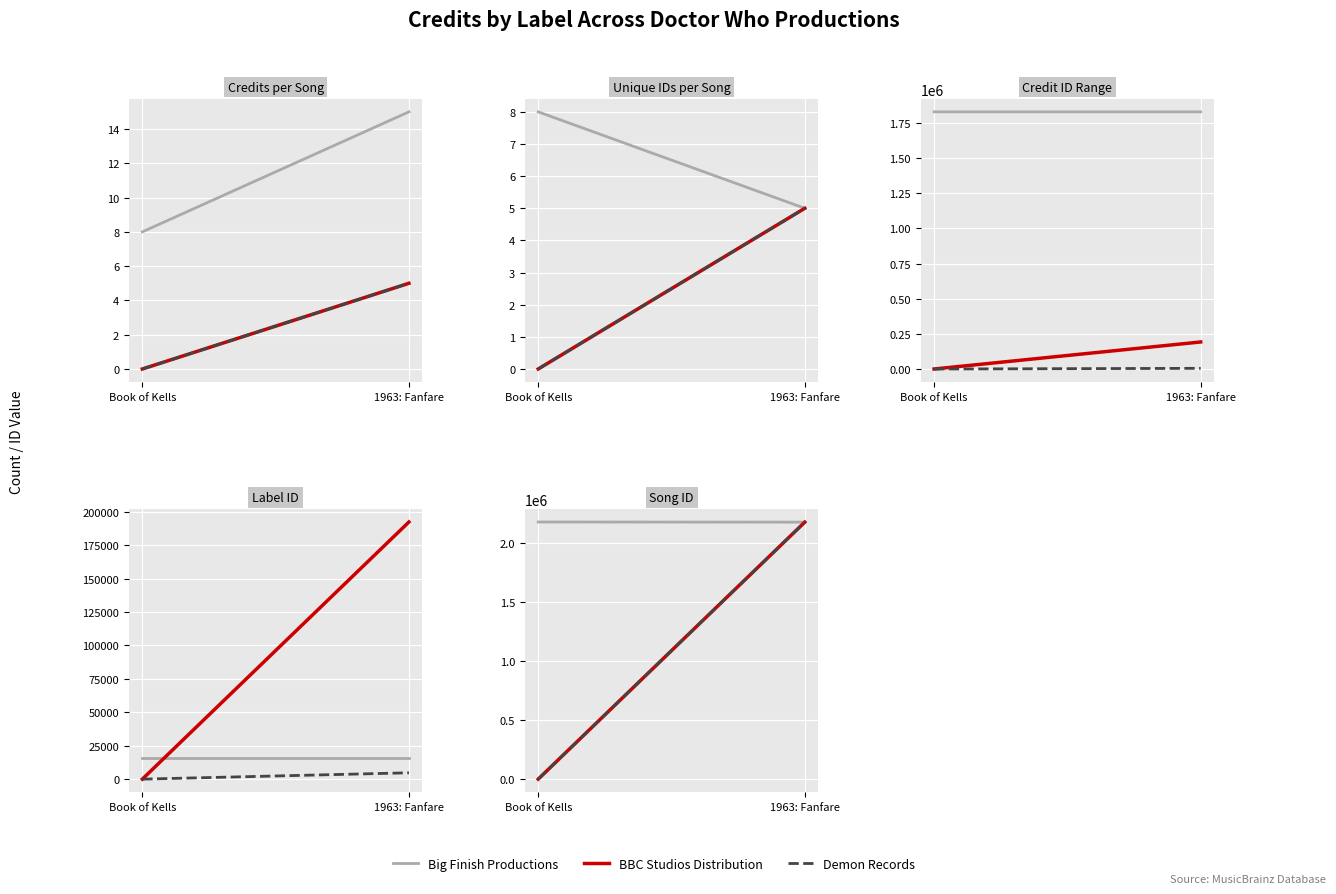

Which category has the lowest value in the Demon Records series?

Book of Kells